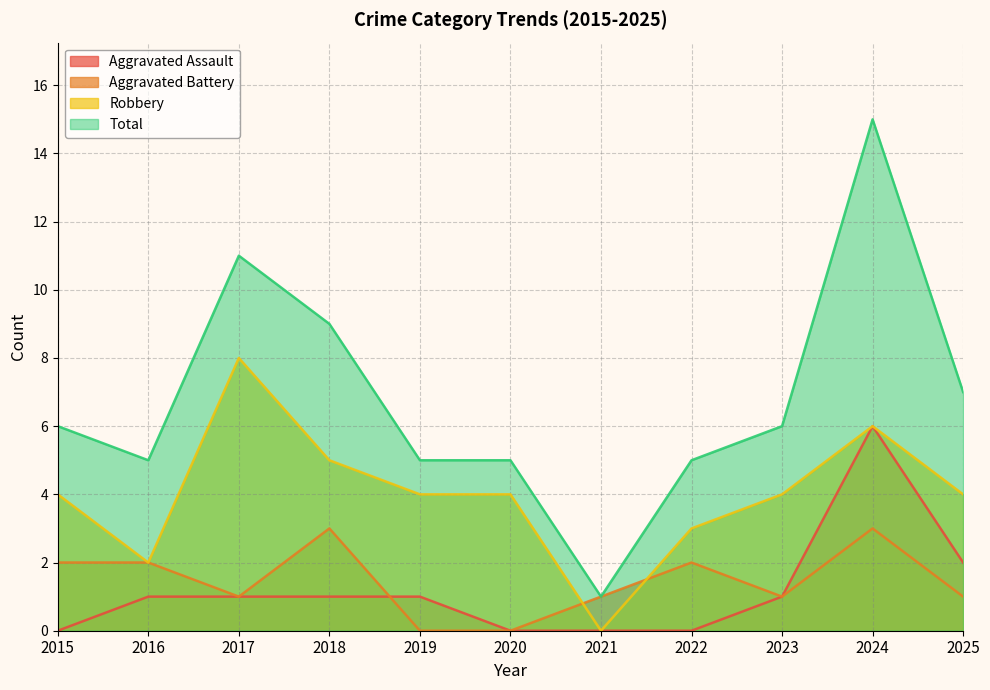

True or false: Total and Aggravated Assault cross at least once.

False